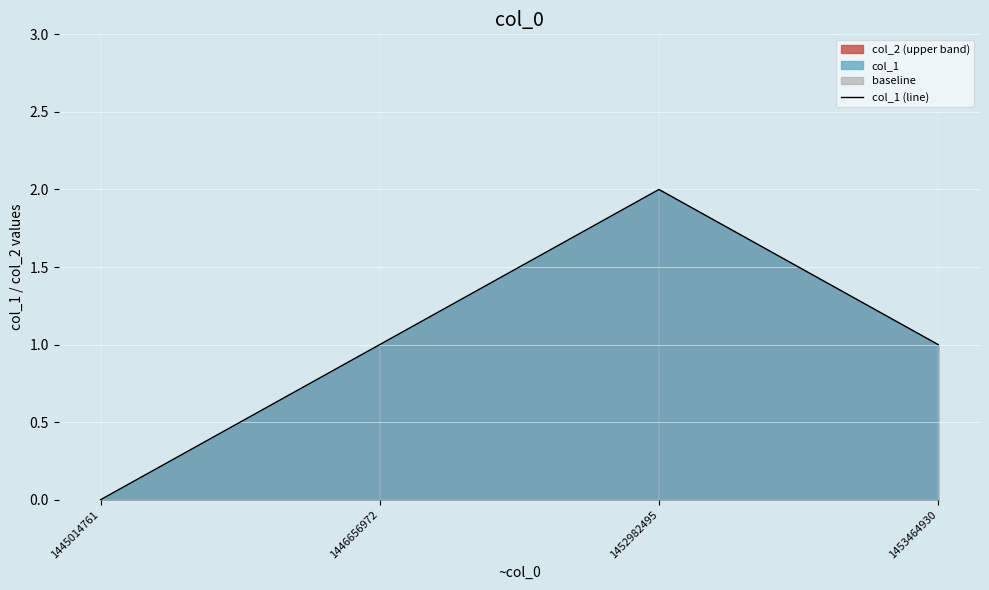

Approximately how many times larger is the value at 1446656972 compared to 1452982495?

0.5